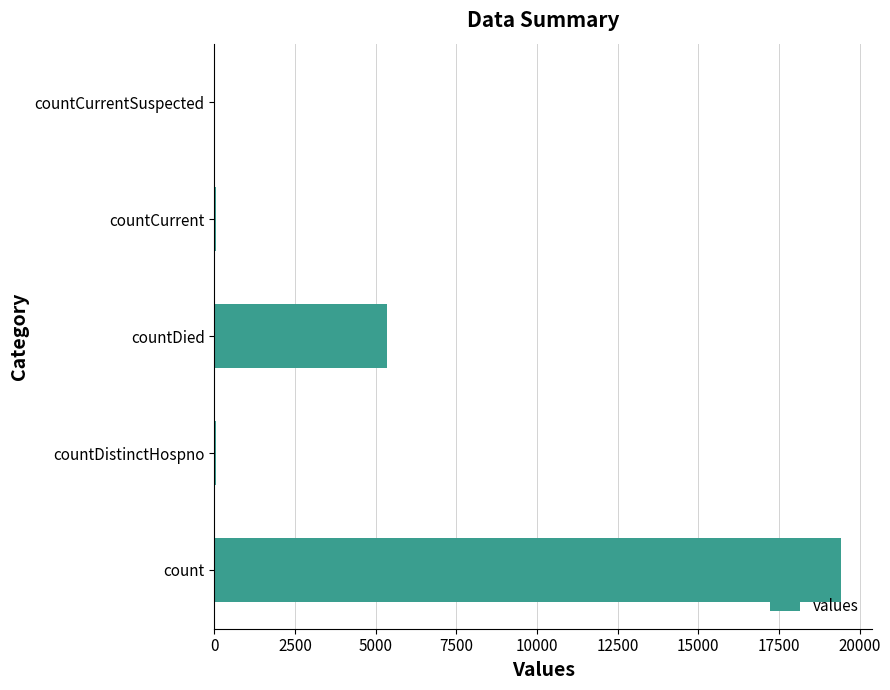

Are the bars horizontal?

Yes